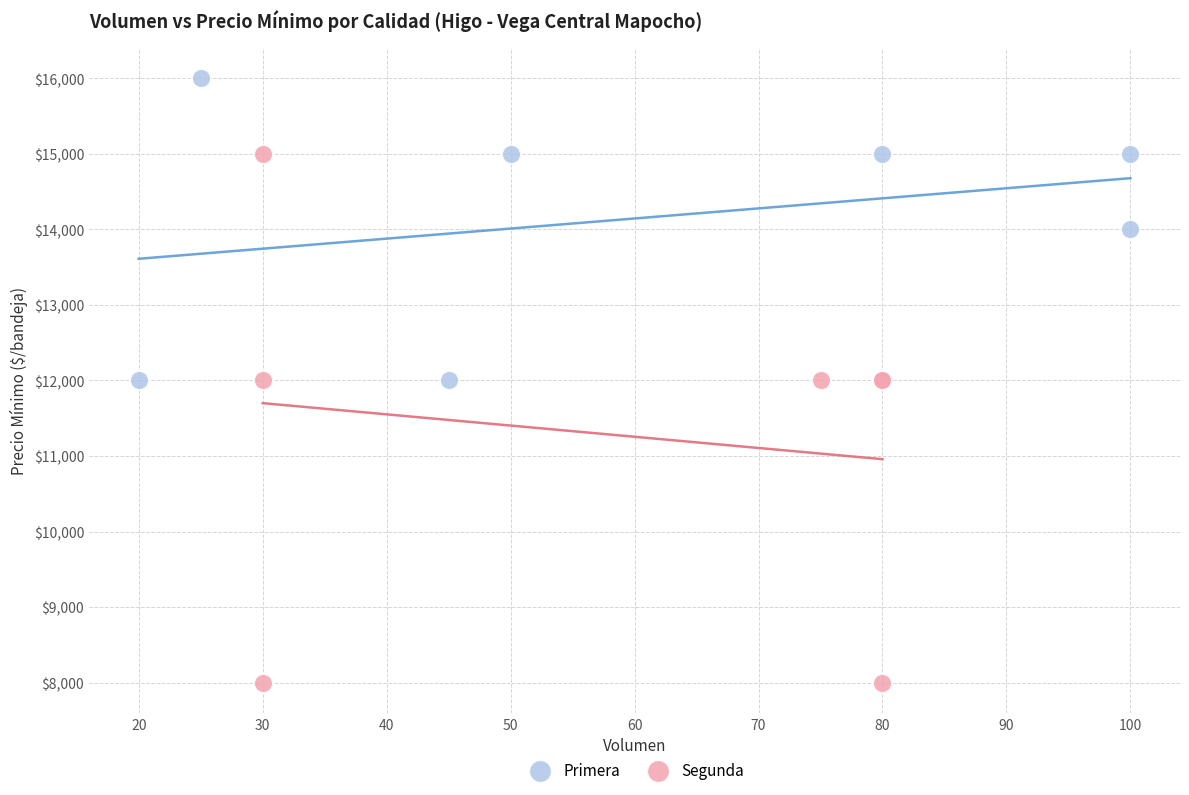

Which series has the largest Y range (max minus min)?

Segunda